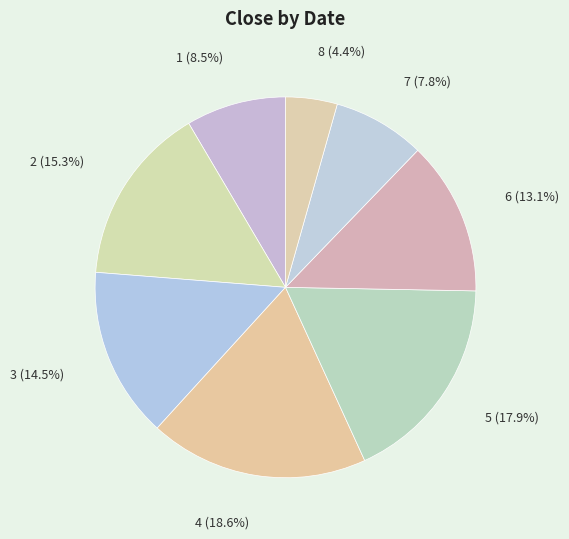

To the nearest percent, what percentage of the pie is 8?

4%